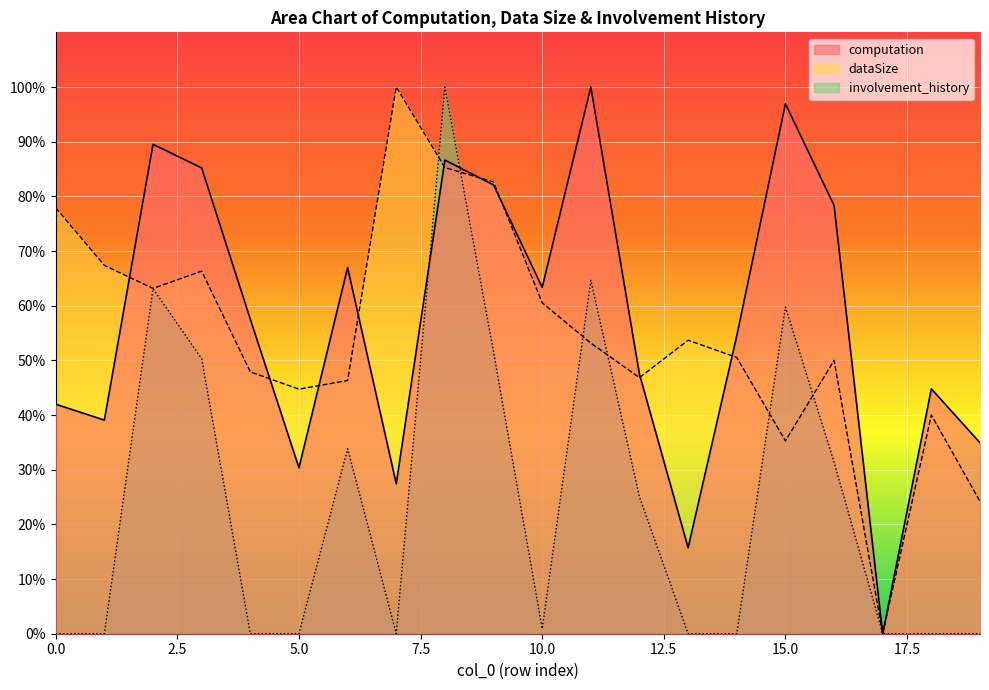

At how many categories does at least one series exceed 74?

9